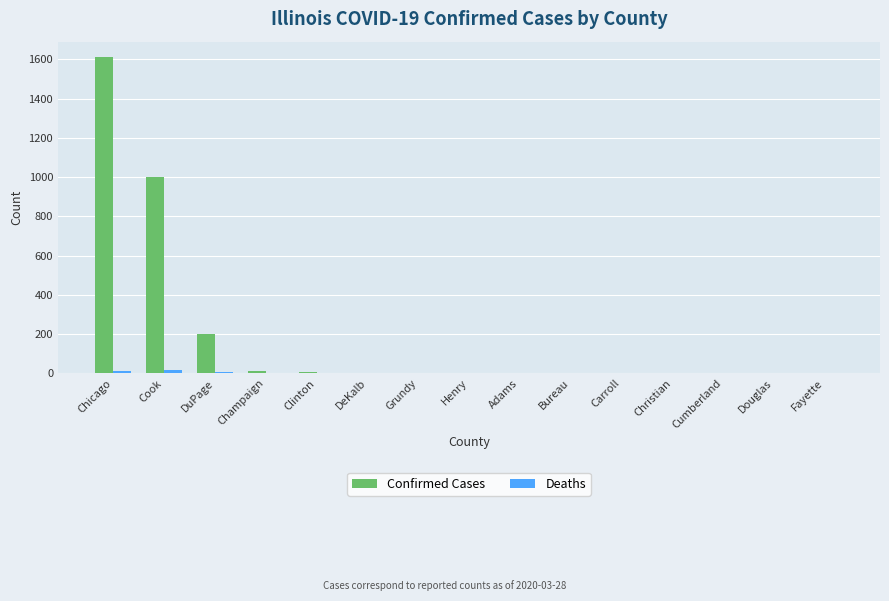

At which label is Confirmed Cases closest to 805?

Cook